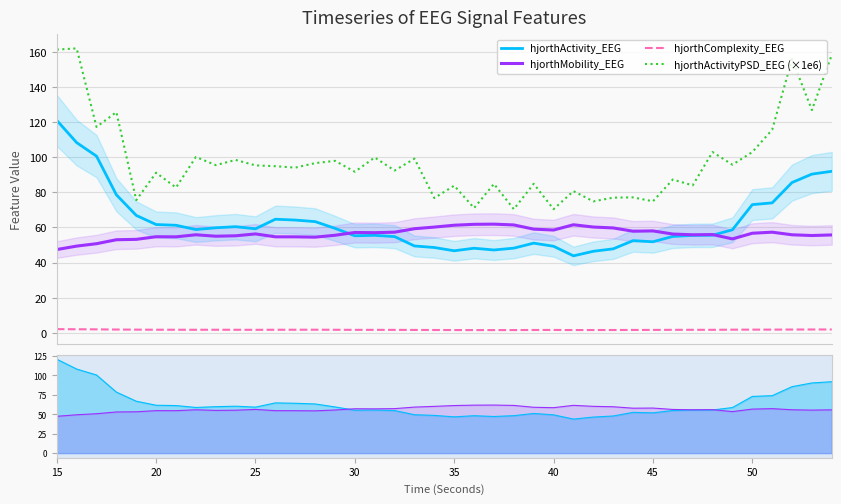

What is the minimum value shown in the chart?

1.6